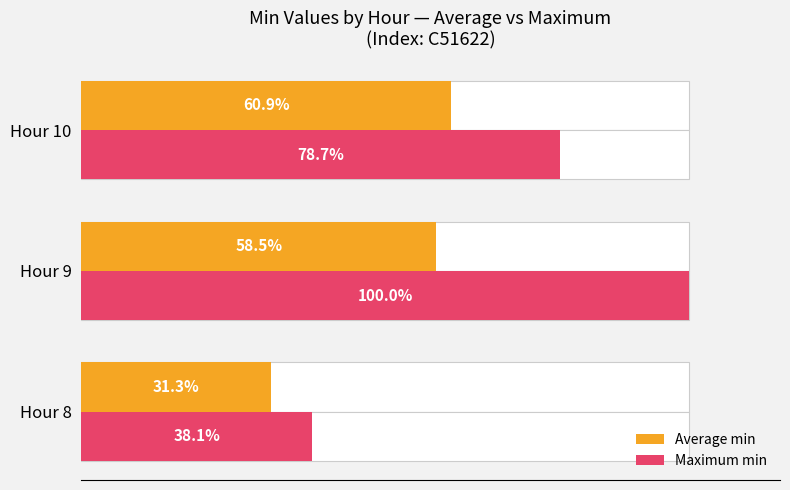

Rank the series at Hour 10 from lowest to highest value.

Average min, Maximum min